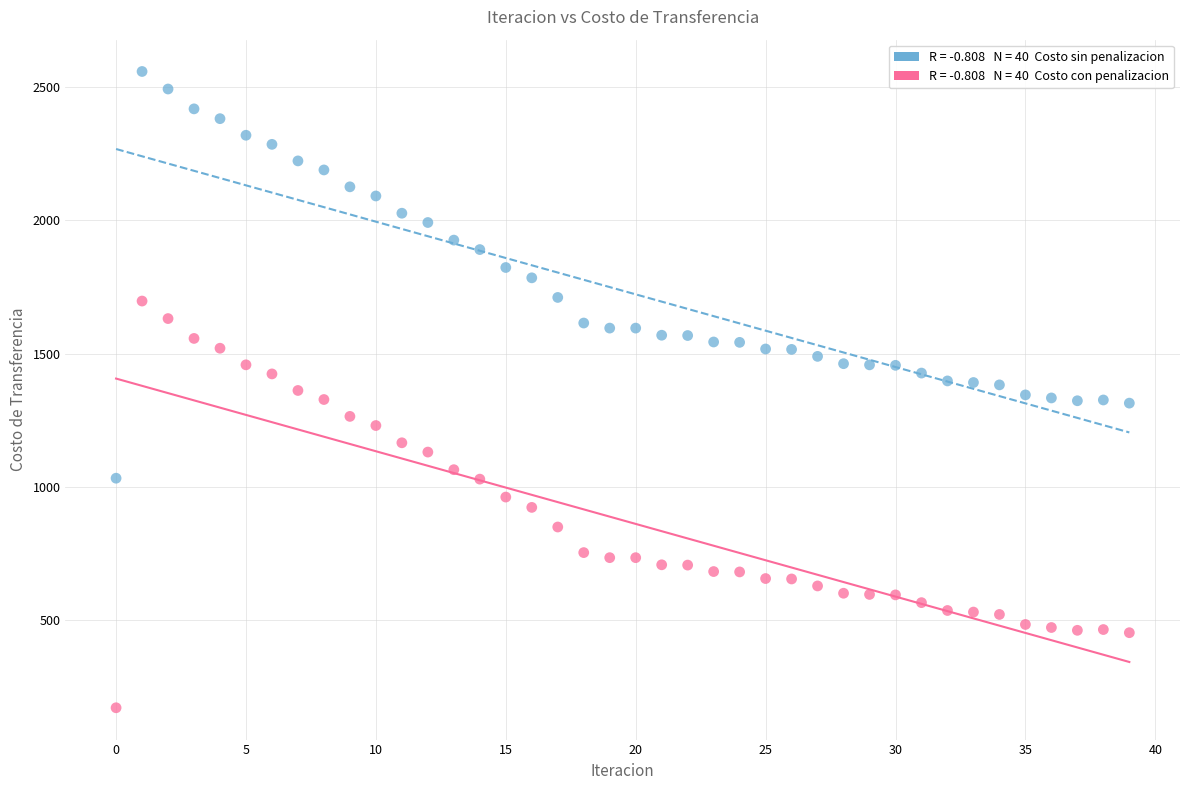

Across all data points, what is the range of Y values (max minus min)?

2389.3